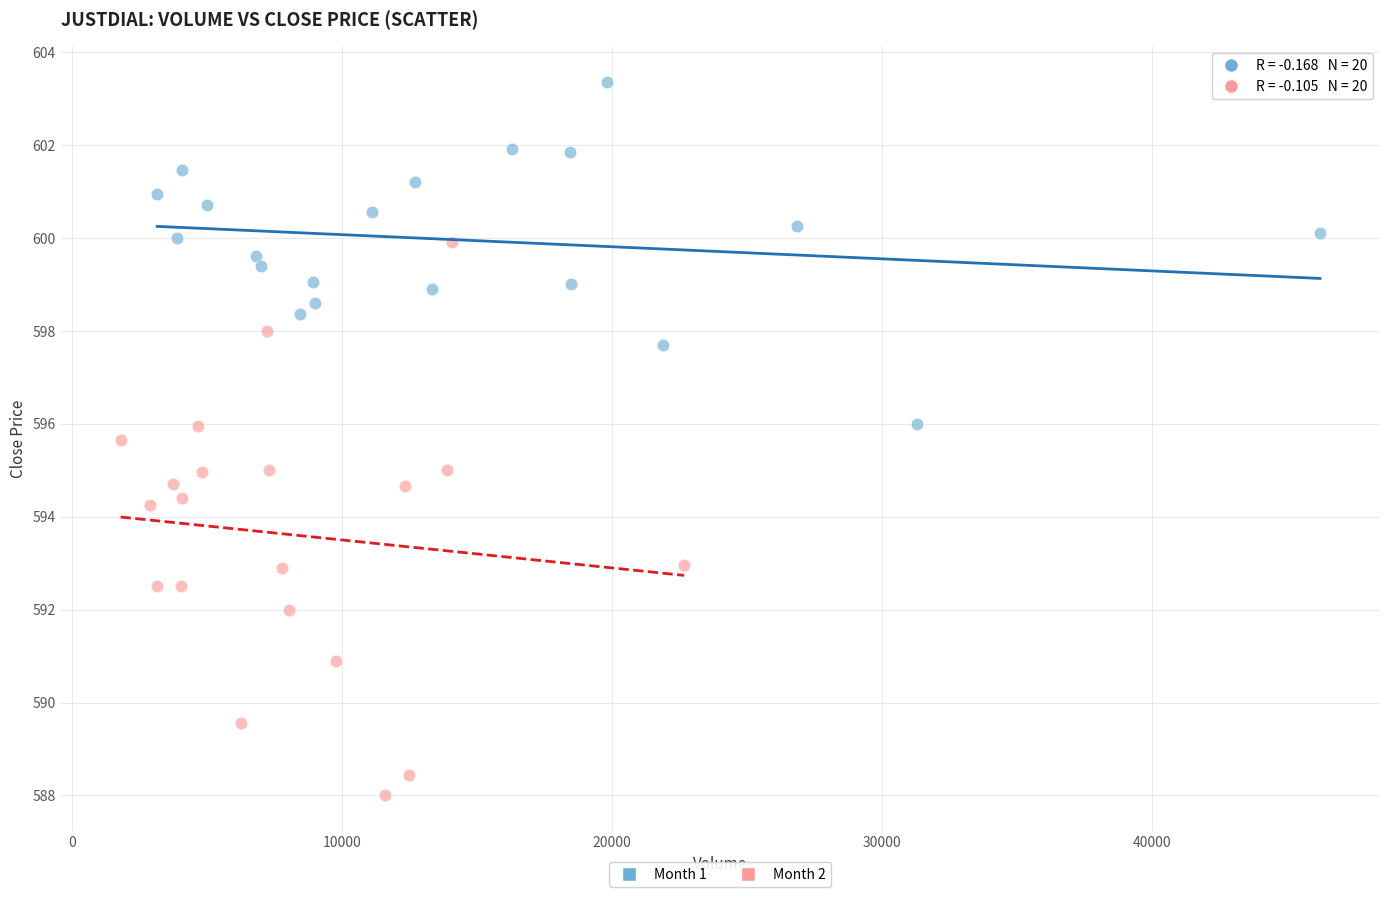

Which series has the widest spread of Y values?

Month 2